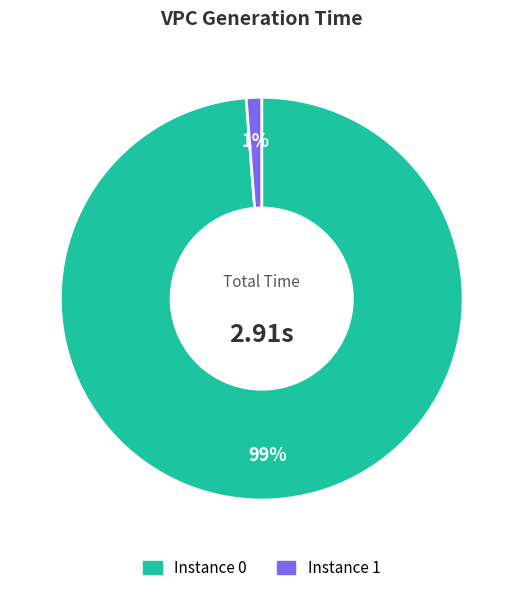

To the nearest percent, what is the difference between the largest and smallest slice percentages?

98%